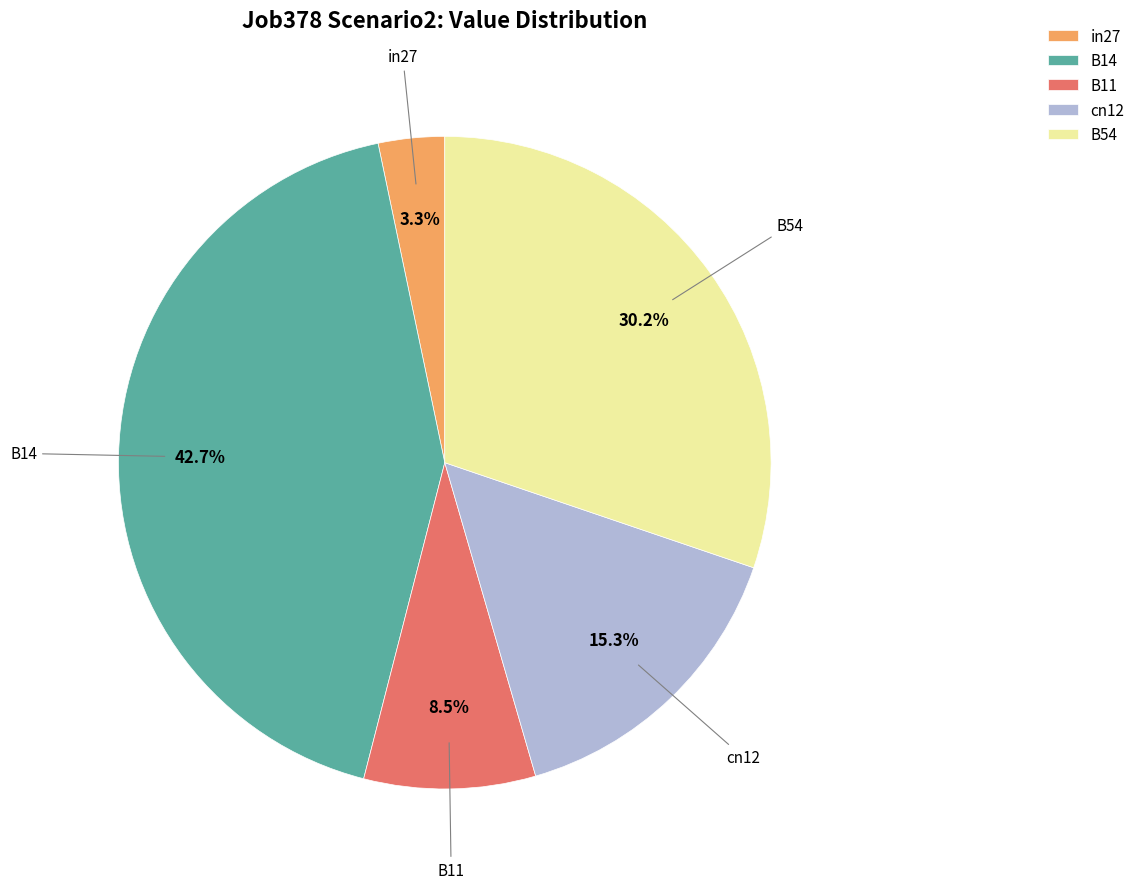

Which category has the smallest portion of the pie?

in27